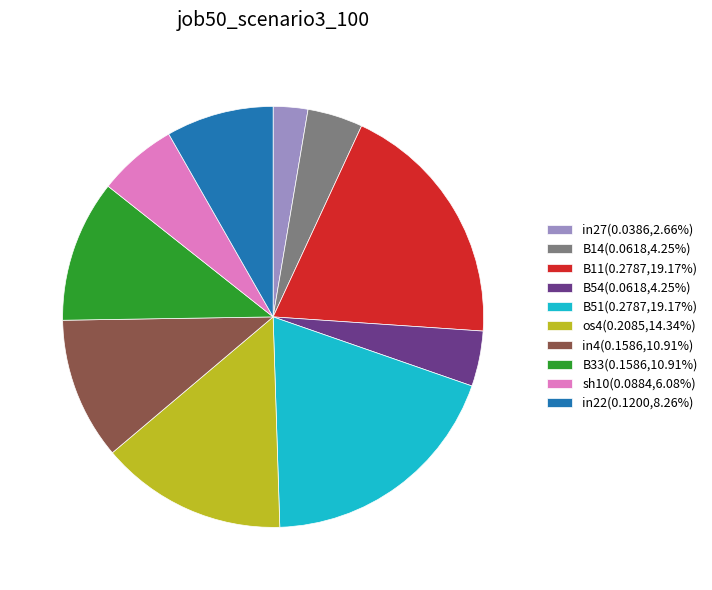

Does sh10(0.0884,6.08%) represent more than half of the total?

No